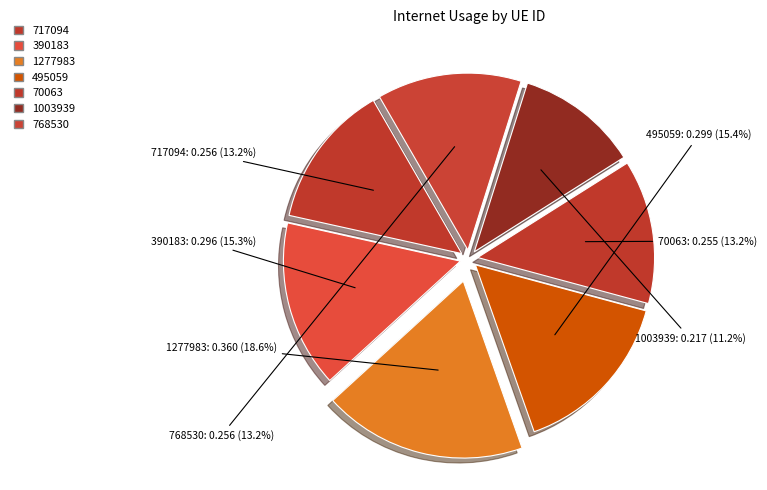

Is it true that 768530 is 13% of the pie?

True